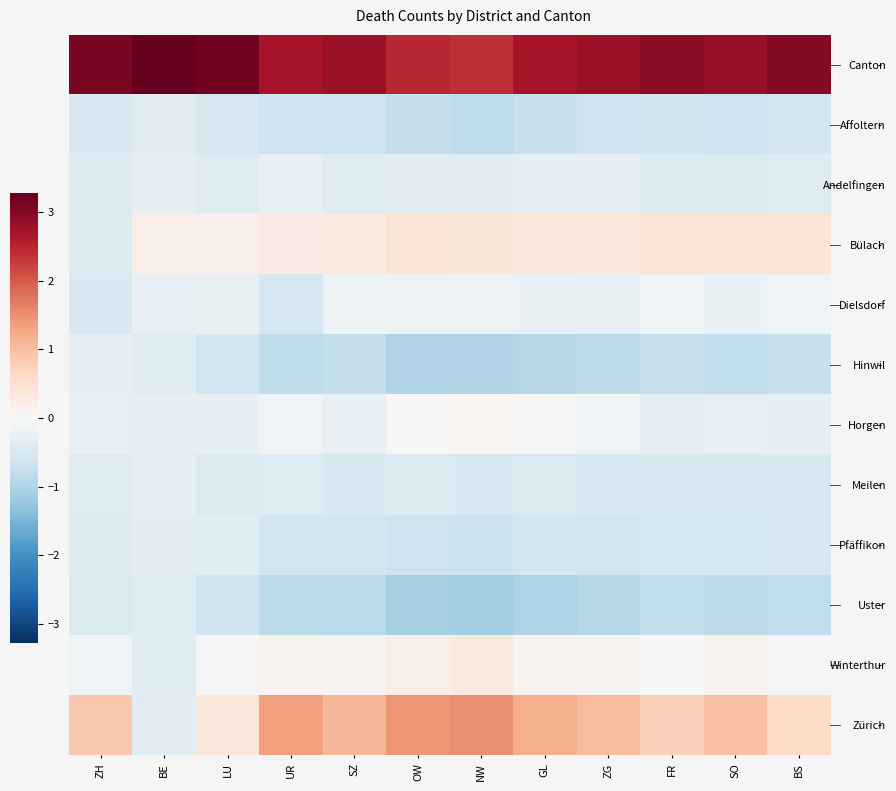

What is the smallest value displayed?

-1.1